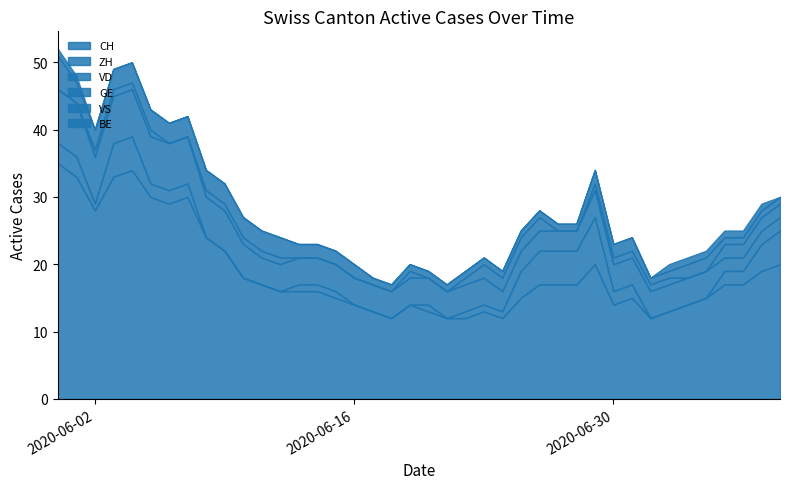

What is the total value across all series at 2020-07-08?

29